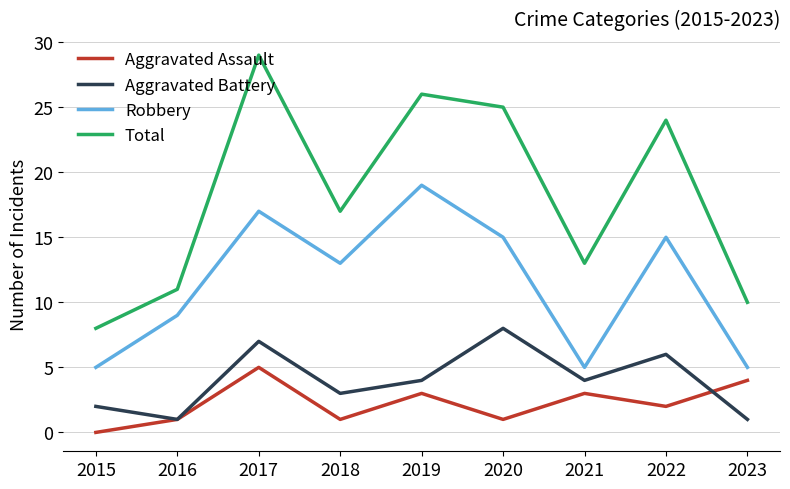

What is the difference between the maximum and minimum values in the Aggravated Assault series?

5